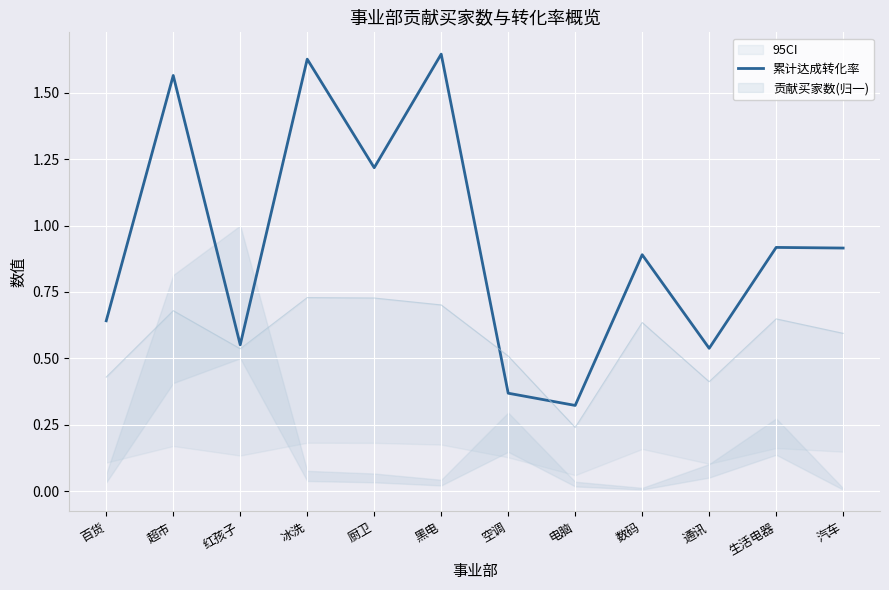

What is the sum of the values at 百货 and 通讯?

1.2